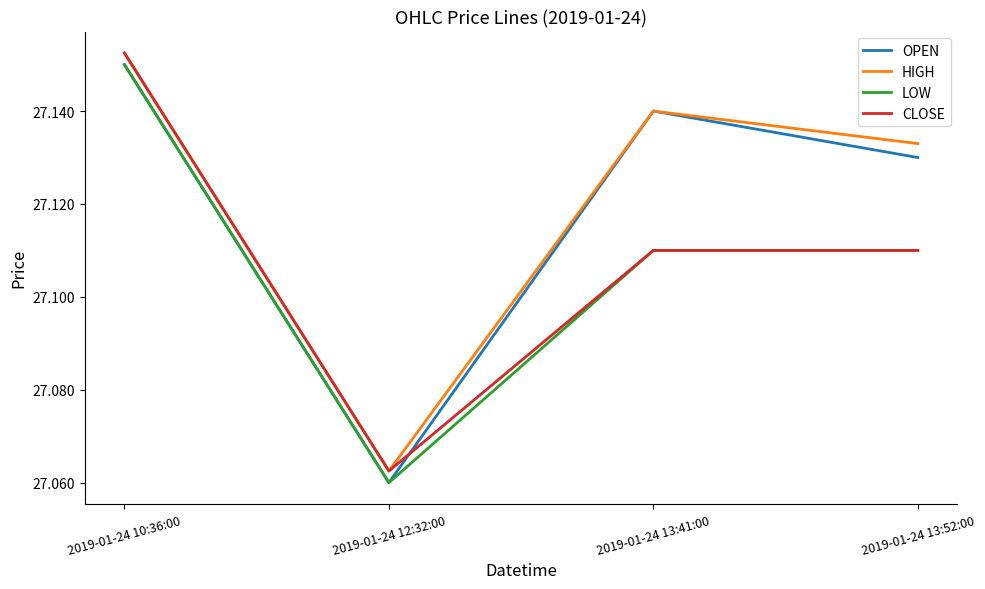

Is the value of LOW at 2019-01-24 12:32:00 greater than the value of OPEN at 2019-01-24 13:52:00?

No